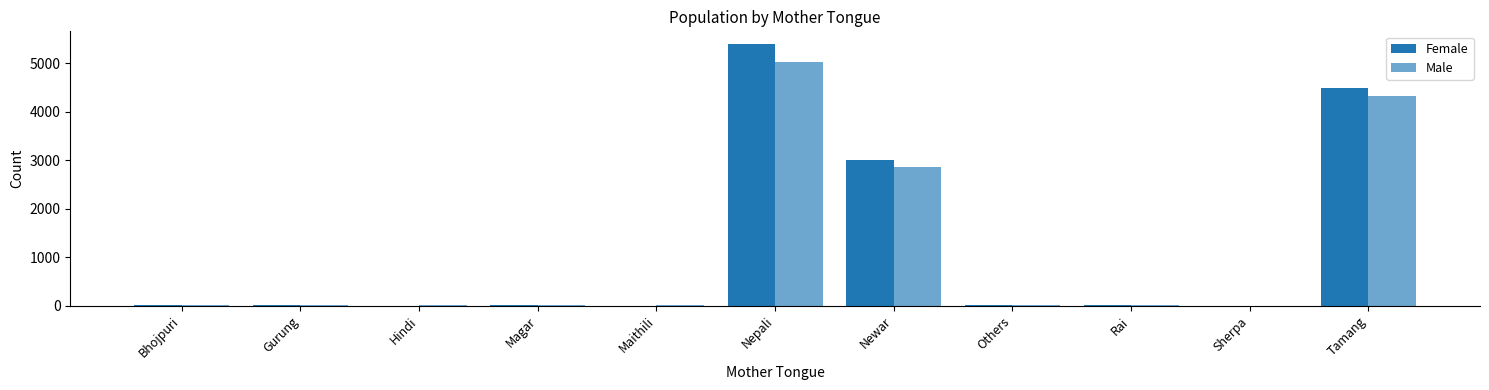

How many series are shown in this chart?

2